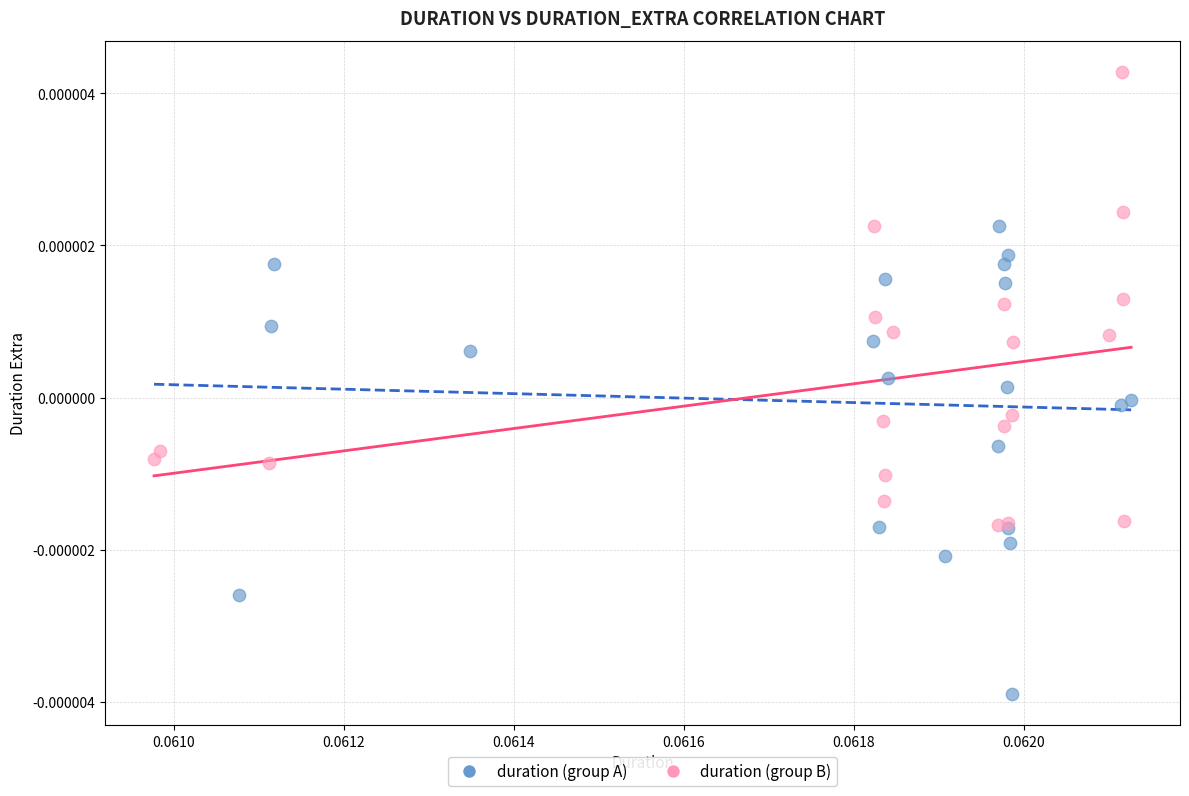

What are all the series names shown in the legend?

duration (group A), duration (group B)